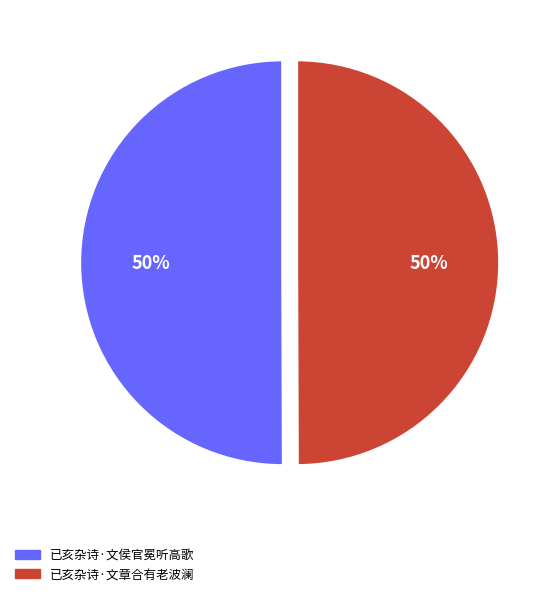

Do 已亥杂诗·文侯官冕听高歌 and 已亥杂诗·文章合有老波澜 together represent more than half of the pie?

Yes